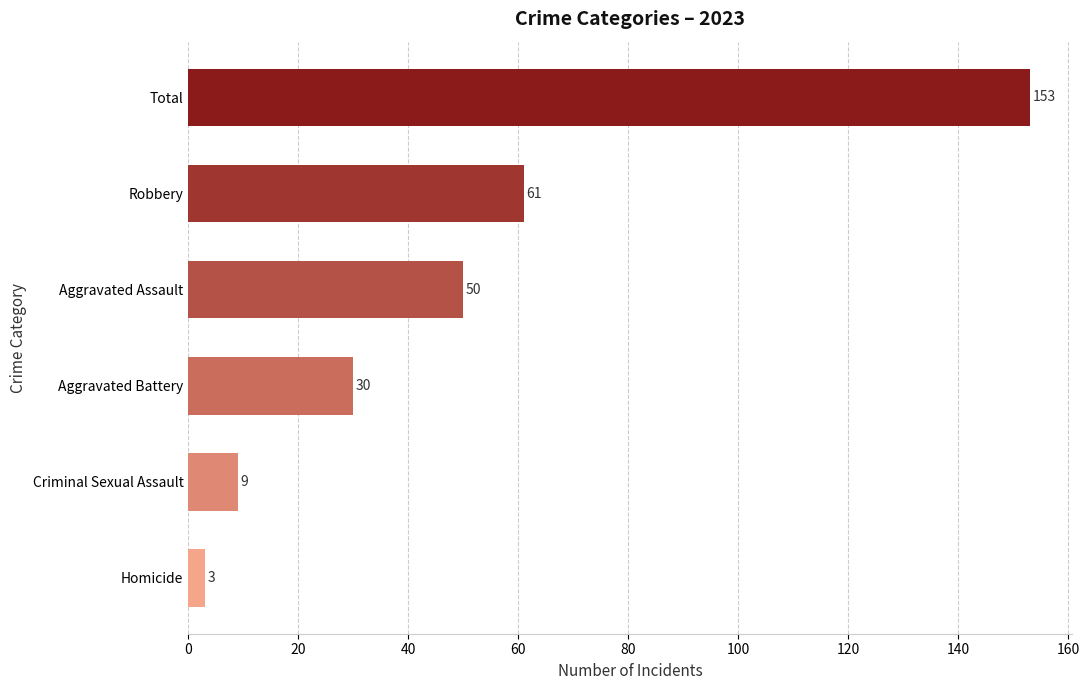

What is the label of the 3rd bar from the top?

Aggravated Assault